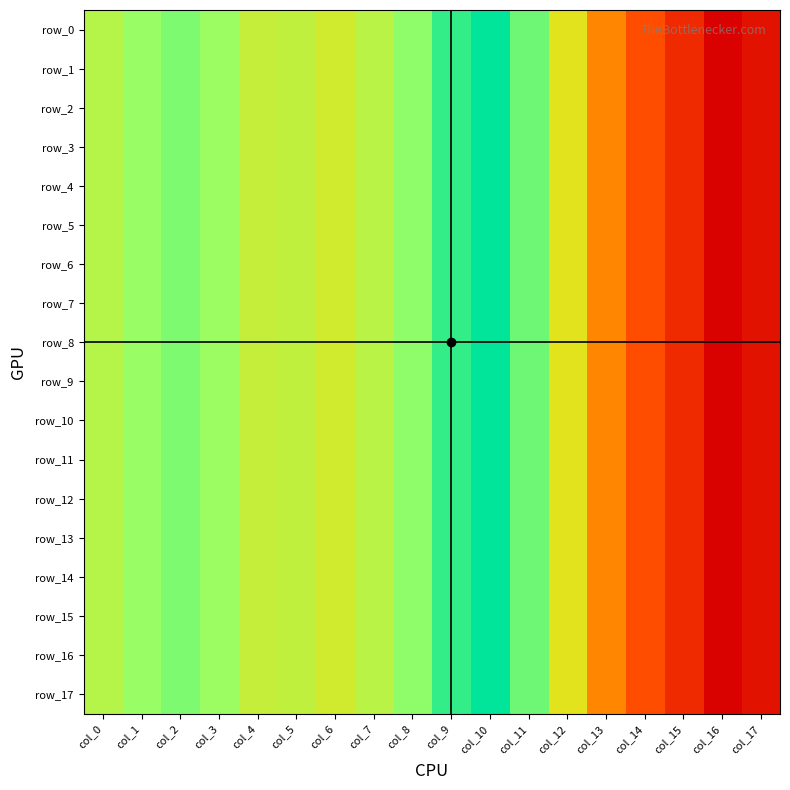

Reading left to right, extract all data points from this chart.

row_0: col_0=0.1	col_1=0.1	col_2=0.1	col_3=0.1	col_4=0.1	col_5=0.1	col_6=0.1	col_7=0.1	col_8=0.1	col_9=0.1	col_10=0.1	col_11=0.1	col_12=0.1	col_13=0.0	col_14=0.0	col_15=0.0	col_16=0.0	col_17=0.0
row_1: col_0=0.1	col_1=0.1	col_2=0.1	col_3=0.1	col_4=0.1	col_5=0.1	col_6=0.1	col_7=0.1	col_8=0.1	col_9=0.1	col_10=0.1	col_11=0.1	col_12=0.1	col_13=0.0	col_14=0.0	col_15=0.0	col_16=0.0	col_17=0.0
row_2: col_0=0.1	col_1=0.1	col_2=0.1	col_3=0.1	col_4=0.1	col_5=0.1	col_6=0.1	col_7=0.1	col_8=0.1	col_9=0.1	col_10=0.1	col_11=0.1	col_12=0.1	col_13=0.0	col_14=0.0	col_15=0.0	col_16=0.0	col_17=0.0
row_3: col_0=0.1	col_1=0.1	col_2=0.1	col_3=0.1	col_4=0.1	col_5=0.1	col_6=0.1	col_7=0.1	col_8=0.1	col_9=0.1	col_10=0.1	col_11=0.1	col_12=0.1	col_13=0.0	col_14=0.0	col_15=0.0	col_16=0.0	col_17=0.0
row_4: col_0=0.1	col_1=0.1	col_2=0.1	col_3=0.1	col_4=0.1	col_5=0.1	col_6=0.1	col_7=0.1	col_8=0.1	col_9=0.1	col_10=0.1	col_11=0.1	col_12=0.1	col_13=0.0	col_14=0.0	col_15=0.0	col_16=0.0	col_17=0.0
row_5: col_0=0.1	col_1=0.1	col_2=0.1	col_3=0.1	col_4=0.1	col_5=0.1	col_6=0.1	col_7=0.1	col_8=0.1	col_9=0.1	col_10=0.1	col_11=0.1	col_12=0.1	col_13=0.0	col_14=0.0	col_15=0.0	col_16=0.0	col_17=0.0
row_6: col_0=0.1	col_1=0.1	col_2=0.1	col_3=0.1	col_4=0.1	col_5=0.1	col_6=0.1	col_7=0.1	col_8=0.1	col_9=0.1	col_10=0.1	col_11=0.1	col_12=0.1	col_13=0.0	col_14=0.0	col_15=0.0	col_16=0.0	col_17=0.0
row_7: col_0=0.1	col_1=0.1	col_2=0.1	col_3=0.1	col_4=0.1	col_5=0.1	col_6=0.1	col_7=0.1	col_8=0.1	col_9=0.1	col_10=0.1	col_11=0.1	col_12=0.1	col_13=0.0	col_14=0.0	col_15=0.0	col_16=0.0	col_17=0.0
row_8: col_0=0.1	col_1=0.1	col_2=0.1	col_3=0.1	col_4=0.1	col_5=0.1	col_6=0.1	col_7=0.1	col_8=0.1	col_9=0.1	col_10=0.1	col_11=0.1	col_12=0.1	col_13=0.0	col_14=0.0	col_15=0.0	col_16=0.0	col_17=0.0
row_9: col_0=0.1	col_1=0.1	col_2=0.1	col_3=0.1	col_4=0.1	col_5=0.1	col_6=0.1	col_7=0.1	col_8=0.1	col_9=0.1	col_10=0.1	col_11=0.1	col_12=0.1	col_13=0.0	col_14=0.0	col_15=0.0	col_16=0.0	col_17=0.0
row_10: col_0=0.1	col_1=0.1	col_2=0.1	col_3=0.1	col_4=0.1	col_5=0.1	col_6=0.1	col_7=0.1	col_8=0.1	col_9=0.1	col_10=0.1	col_11=0.1	col_12=0.1	col_13=0.0	col_14=0.0	col_15=0.0	col_16=0.0	col_17=0.0
row_11: col_0=0.1	col_1=0.1	col_2=0.1	col_3=0.1	col_4=0.1	col_5=0.1	col_6=0.1	col_7=0.1	col_8=0.1	col_9=0.1	col_10=0.1	col_11=0.1	col_12=0.1	col_13=0.0	col_14=0.0	col_15=0.0	col_16=0.0	col_17=0.0
row_12: col_0=0.1	col_1=0.1	col_2=0.1	col_3=0.1	col_4=0.1	col_5=0.1	col_6=0.1	col_7=0.1	col_8=0.1	col_9=0.1	col_10=0.1	col_11=0.1	col_12=0.1	col_13=0.0	col_14=0.0	col_15=0.0	col_16=0.0	col_17=0.0
row_13: col_0=0.1	col_1=0.1	col_2=0.1	col_3=0.1	col_4=0.1	col_5=0.1	col_6=0.1	col_7=0.1	col_8=0.1	col_9=0.1	col_10=0.1	col_11=0.1	col_12=0.1	col_13=0.0	col_14=0.0	col_15=0.0	col_16=0.0	col_17=0.0
row_14: col_0=0.1	col_1=0.1	col_2=0.1	col_3=0.1	col_4=0.1	col_5=0.1	col_6=0.1	col_7=0.1	col_8=0.1	col_9=0.1	col_10=0.1	col_11=0.1	col_12=0.1	col_13=0.0	col_14=0.0	col_15=0.0	col_16=0.0	col_17=0.0
row_15: col_0=0.1	col_1=0.1	col_2=0.1	col_3=0.1	col_4=0.1	col_5=0.1	col_6=0.1	col_7=0.1	col_8=0.1	col_9=0.1	col_10=0.1	col_11=0.1	col_12=0.1	col_13=0.0	col_14=0.0	col_15=0.0	col_16=0.0	col_17=0.0
row_16: col_0=0.1	col_1=0.1	col_2=0.1	col_3=0.1	col_4=0.1	col_5=0.1	col_6=0.1	col_7=0.1	col_8=0.1	col_9=0.1	col_10=0.1	col_11=0.1	col_12=0.1	col_13=0.0	col_14=0.0	col_15=0.0	col_16=0.0	col_17=0.0
row_17: col_0=0.1	col_1=0.1	col_2=0.1	col_3=0.1	col_4=0.1	col_5=0.1	col_6=0.1	col_7=0.1	col_8=0.1	col_9=0.1	col_10=0.1	col_11=0.1	col_12=0.1	col_13=0.0	col_14=0.0	col_15=0.0	col_16=0.0	col_17=0.0